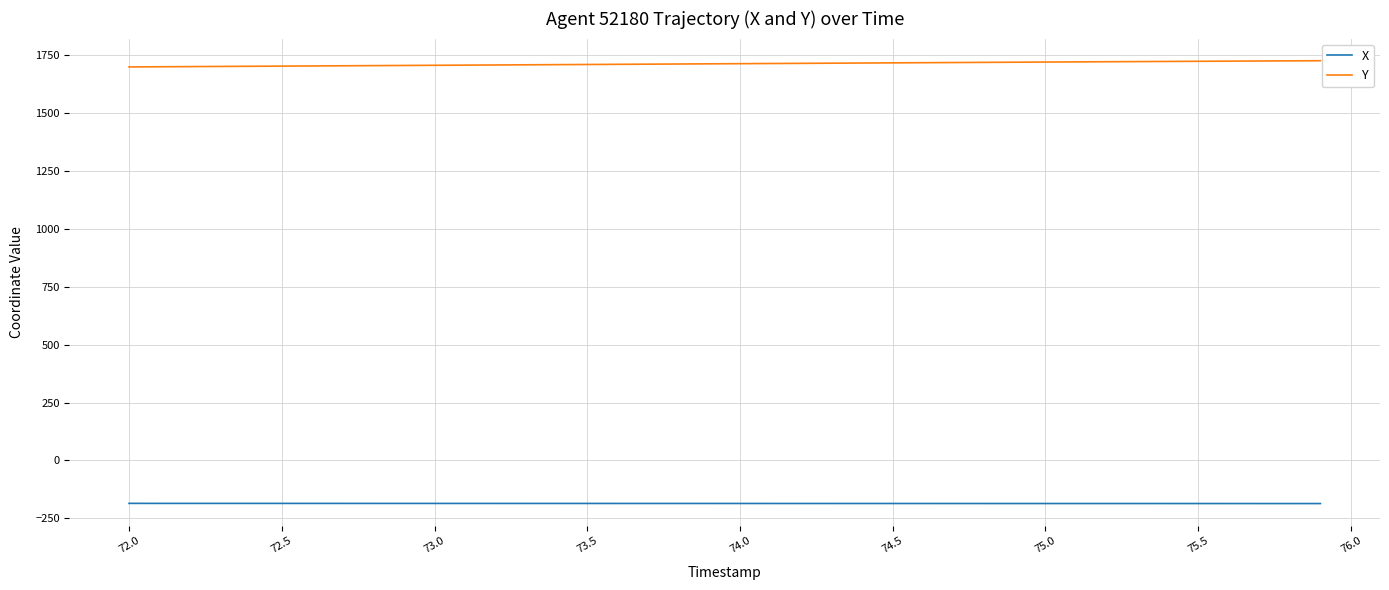

True or false: Y and X intersect in this chart.

False